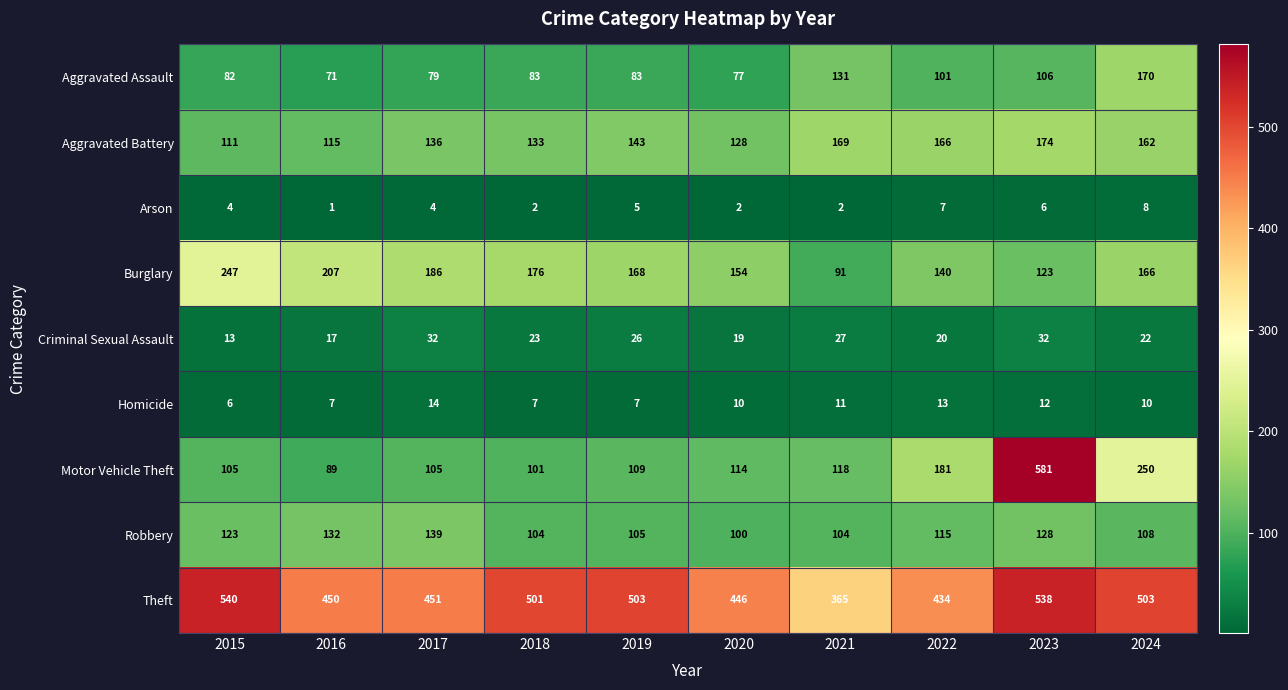

Which series changed the most between 2017 and 2019?

Theft